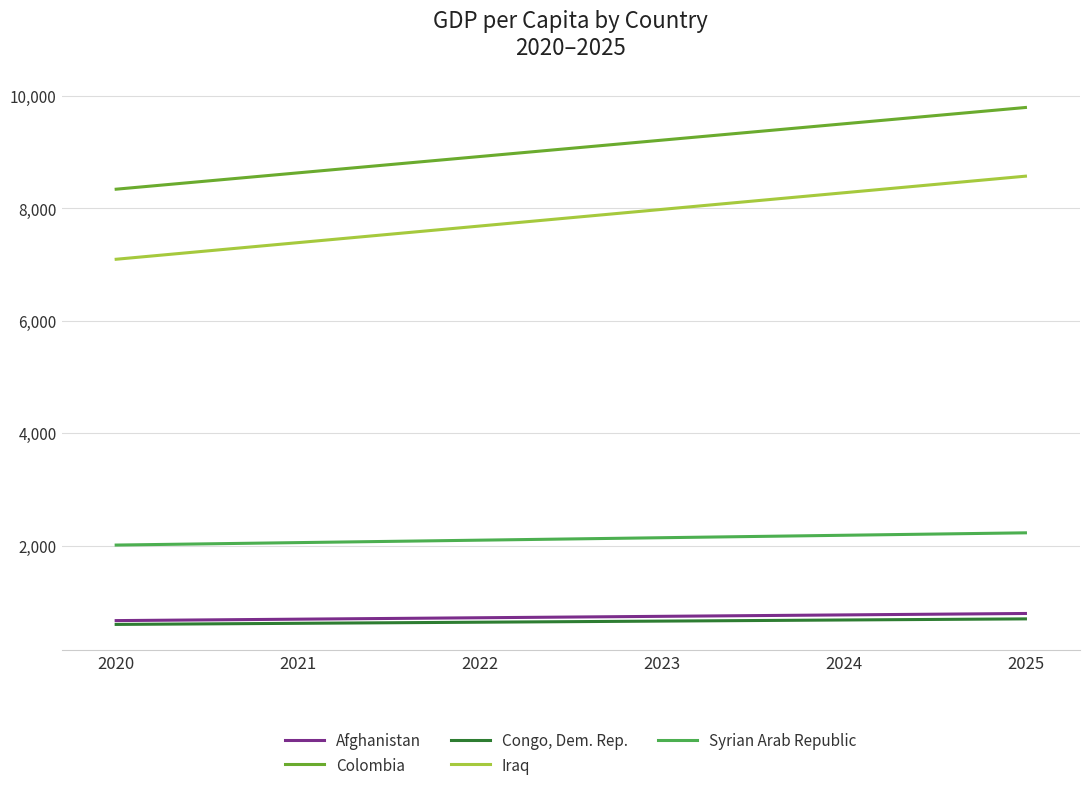

Is the value of Syrian Arab Republic at 2022 greater than the value of Colombia at 2021?

No